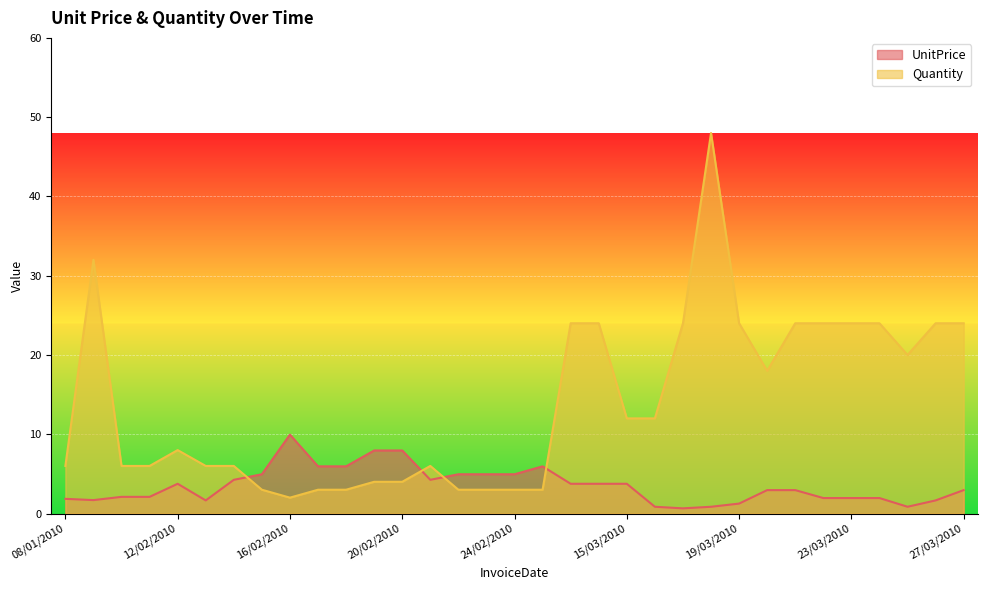

The Quantity series shows 48.0 at 18/03/2010. True or false?

True